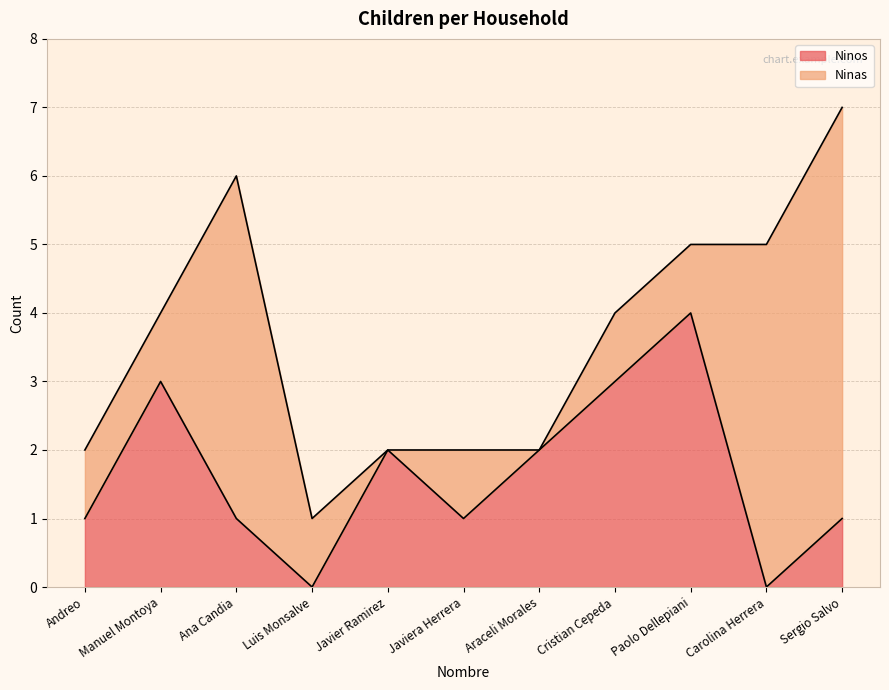

What is the difference between the values at Araceli Morales and Carolina Herrera?

2